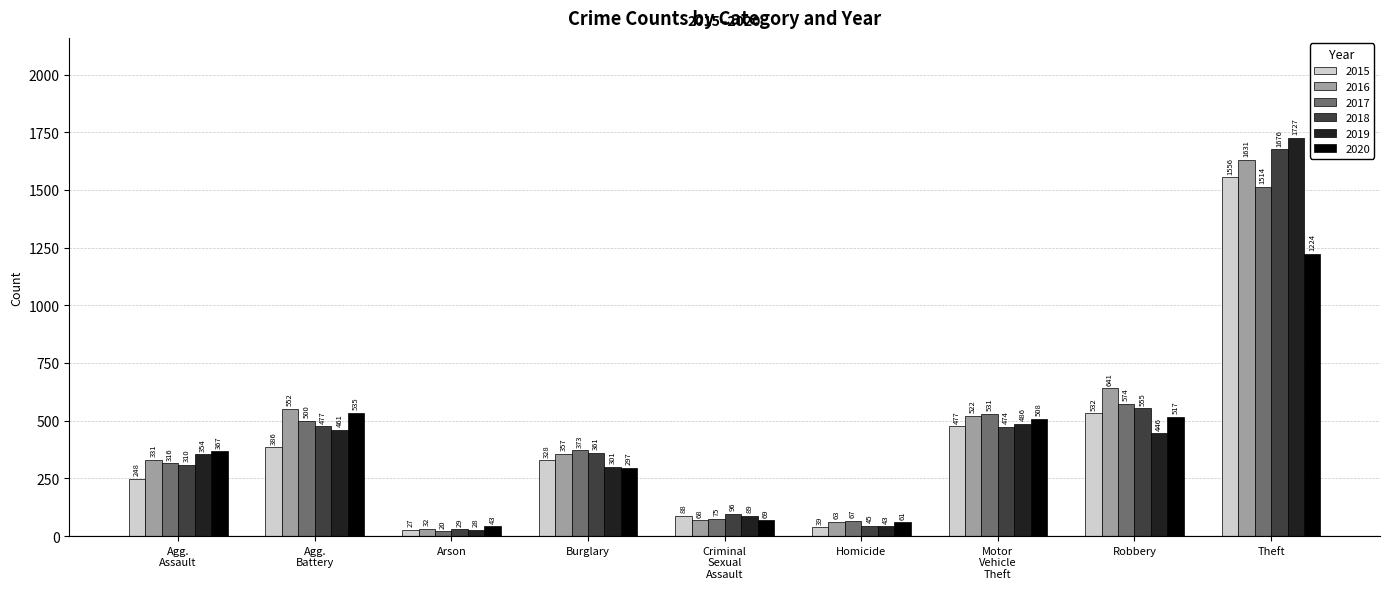

What are all the series names shown in the legend?

2015, 2016, 2017, 2018, 2019, 2020